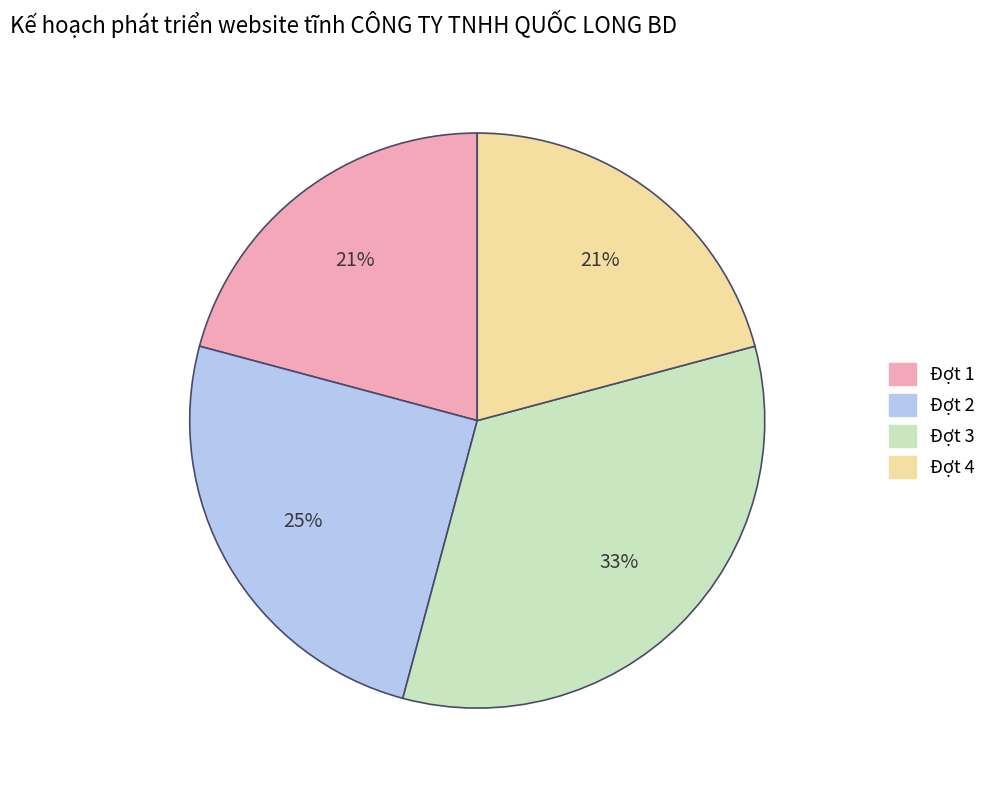

Is there any slice that represents more than half of the pie?

No